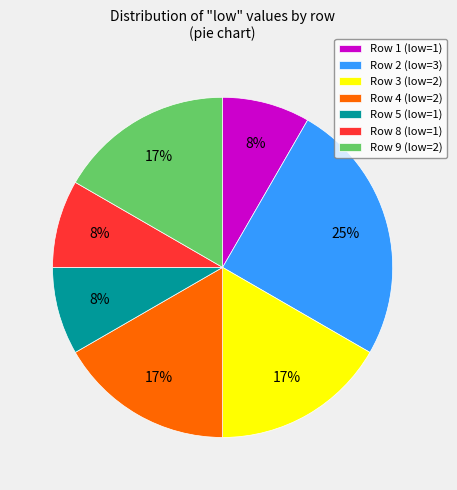

To the nearest percent, what is the average slice percentage?

14%